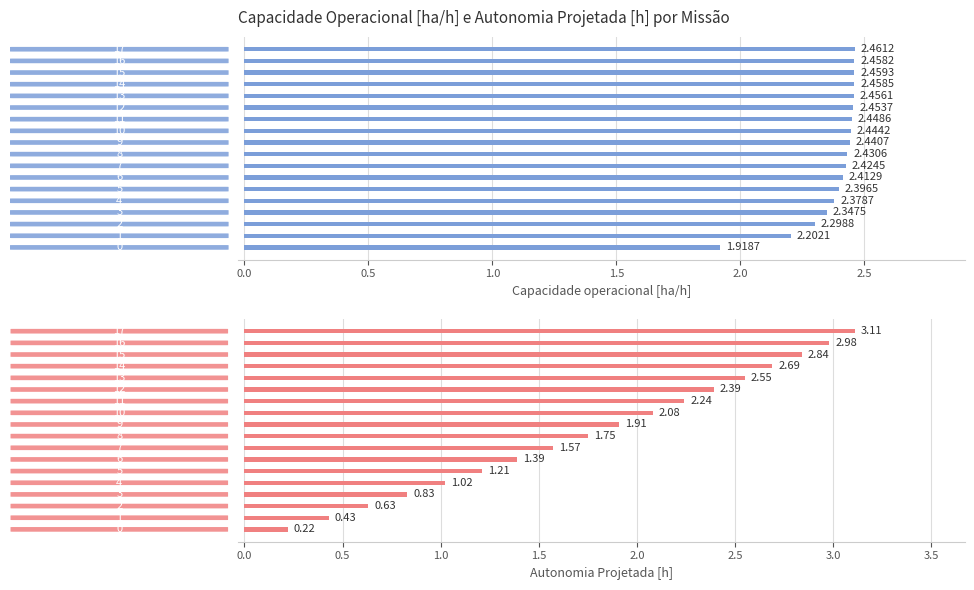

How many bars are there in total?

36